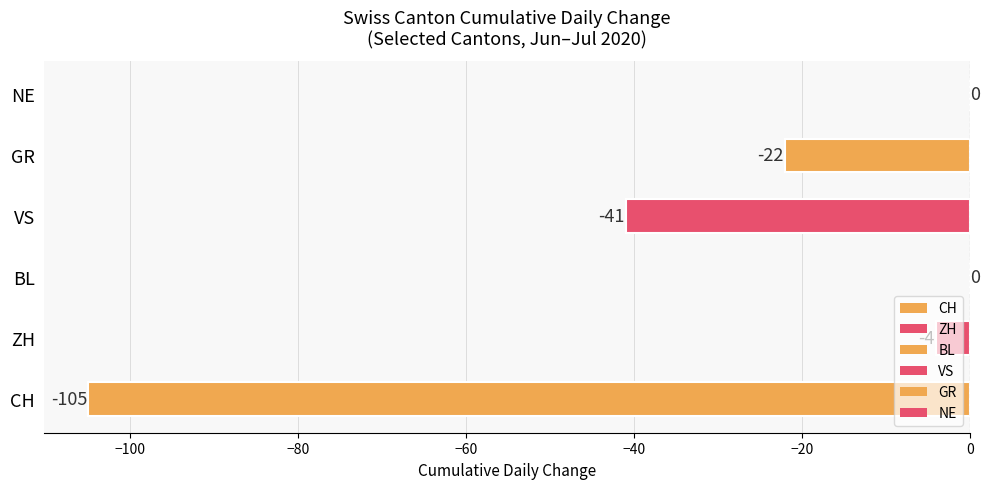

True or false: the data shows -41 at VS.

True